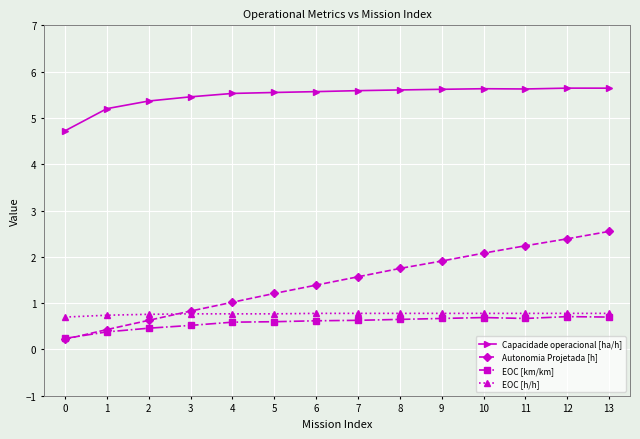

Does the chart display data point markers on the line(s)?

Yes